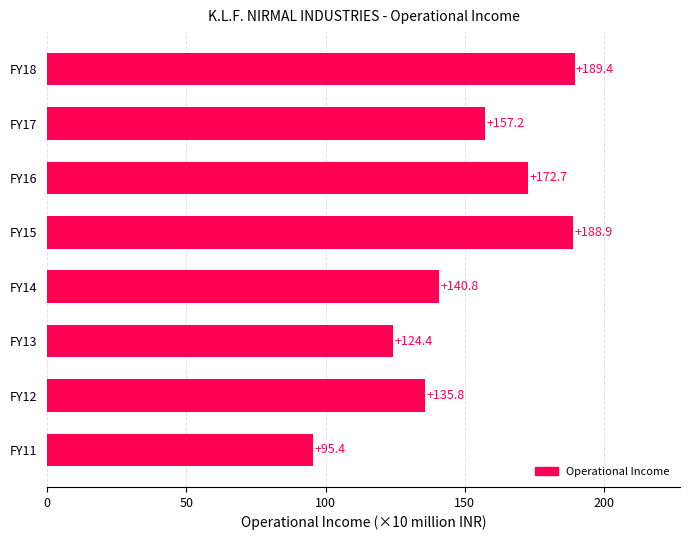

Rank the categories by value from lowest to highest.

FY11, FY13, FY12, FY14, FY17, FY16, FY15, FY18